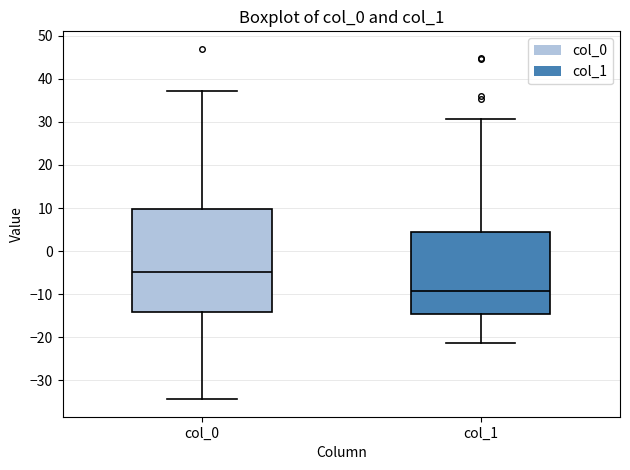

Where does the median line of the box for col_1 sit on the y-axis? The values are not printed on the chart, so give them approximately, as read against the axis.

-9